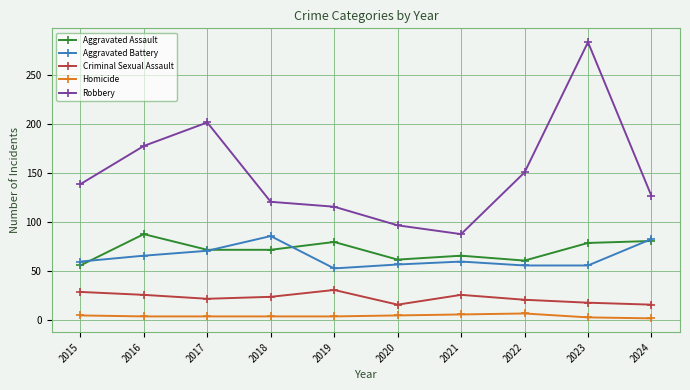

What is the difference between the maximum and second lowest values in the Aggravated Battery series?

30